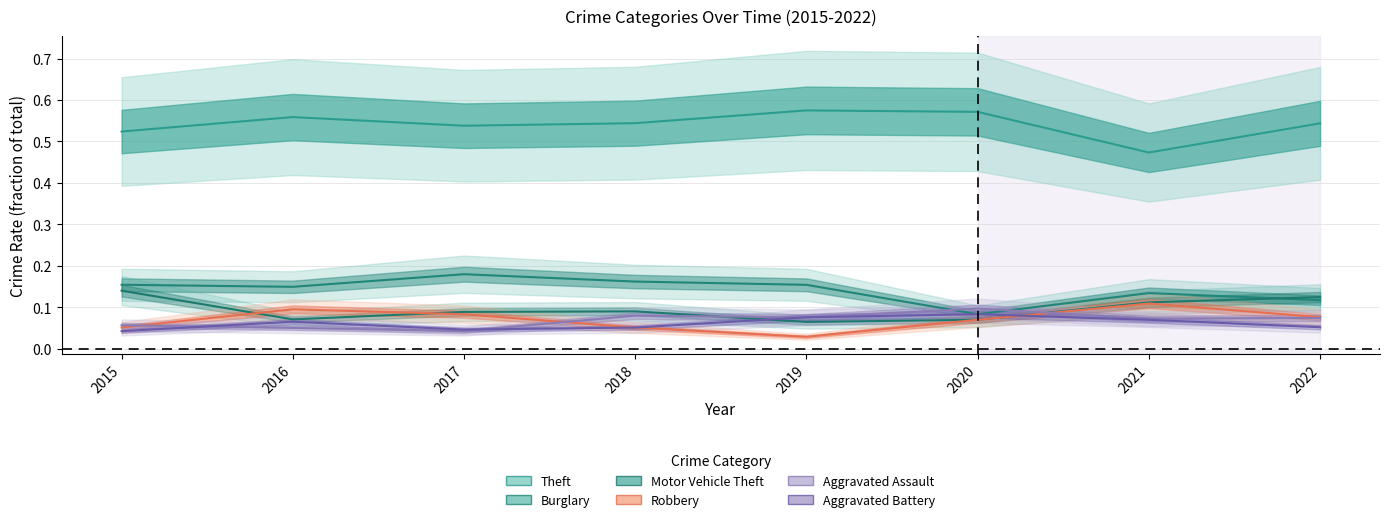

What is the difference between the maximum and minimum values in the Motor Vehicle Theft series?

0.1